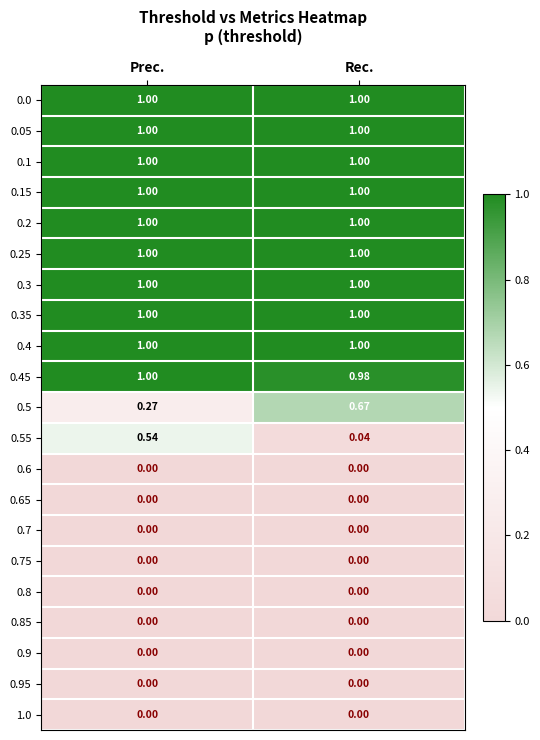

Which category has the highest value in the 0.45 series?

Prec.